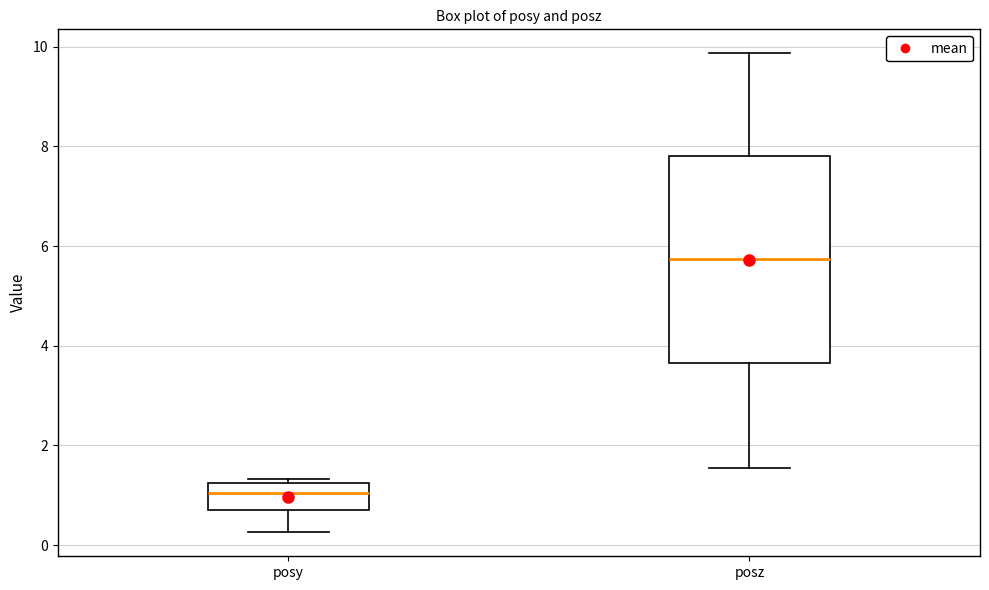

Where does the median line of the box for posz sit on the y-axis? The values are not printed on the chart, so give them approximately, as read against the axis.

5.8